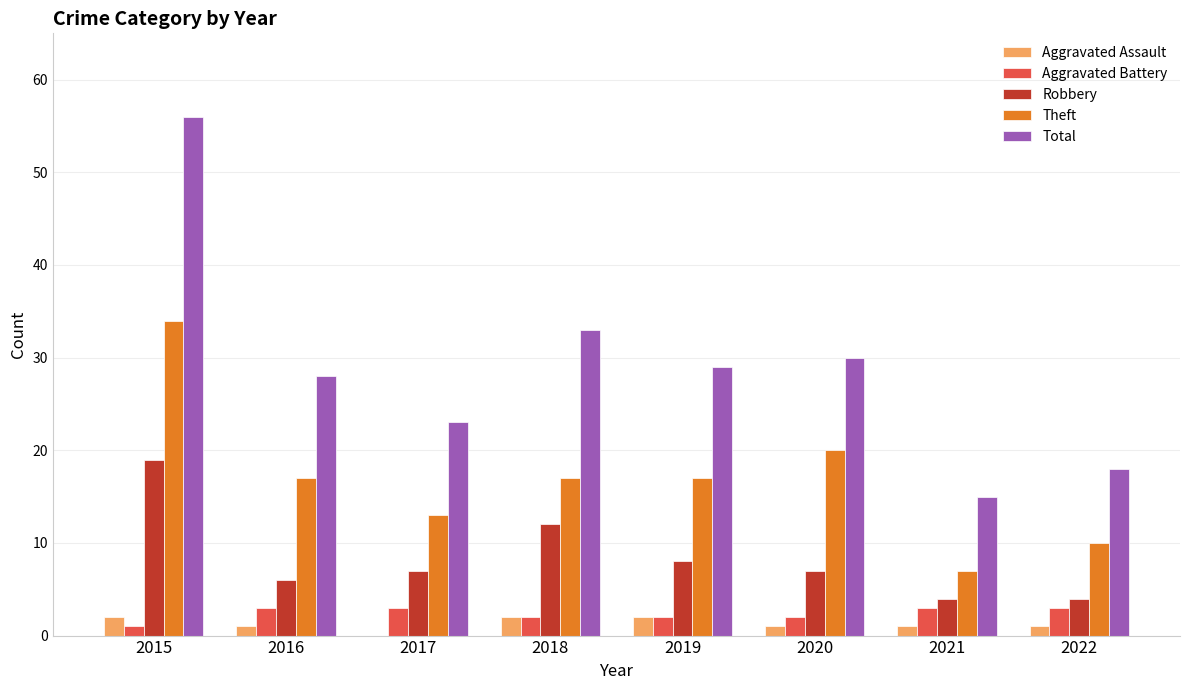

Are the bars grouped side by side (vs. stacked)?

Yes